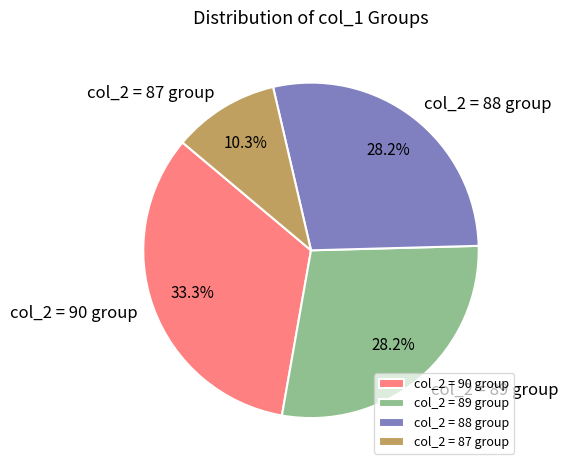

Which has a higher value, col_2 = 87 group or col_2 = 88 group?

col_2 = 88 group